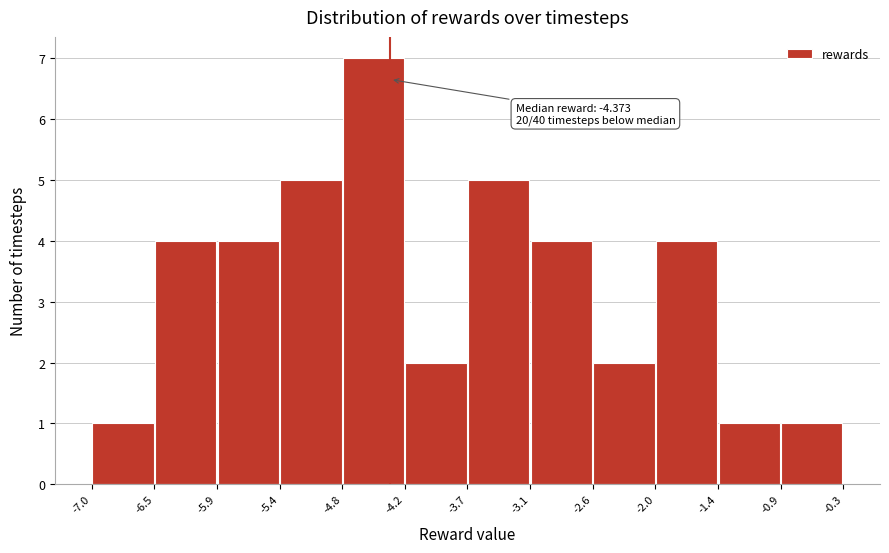

Over which range of the x-axis is the bar tallest?

-4.8 to -4.2